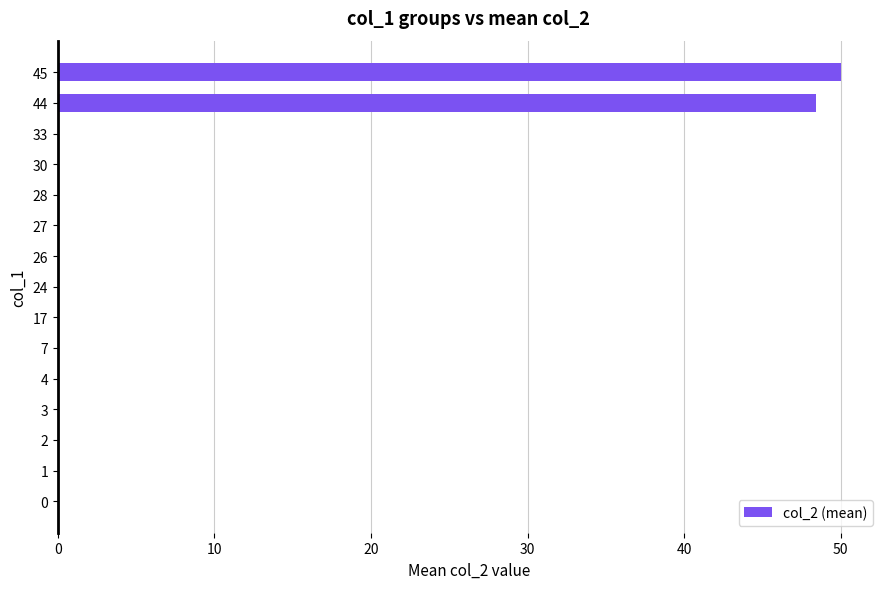

What is the approximate value at 44?

48.4